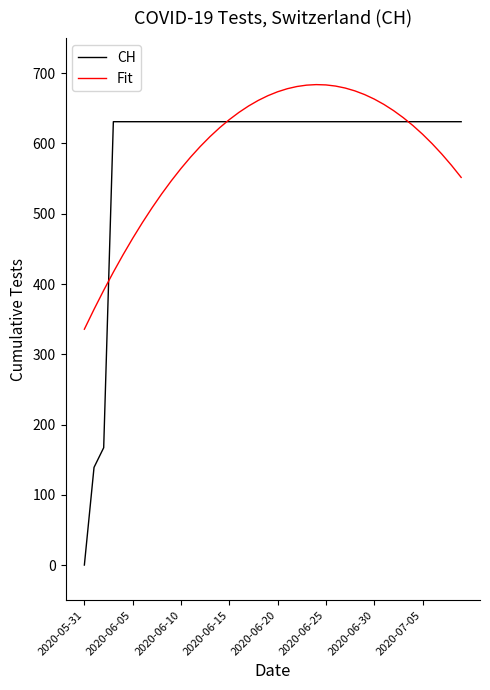

At how many categories does at least one series exceed 29?

40